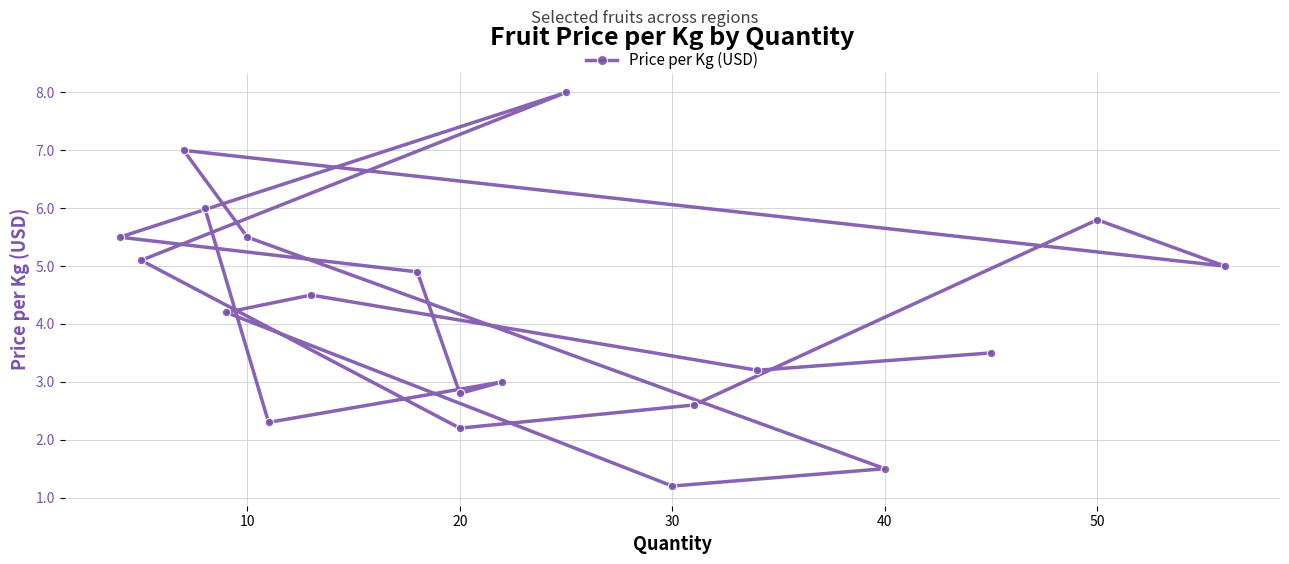

How many values exceed 4?

11